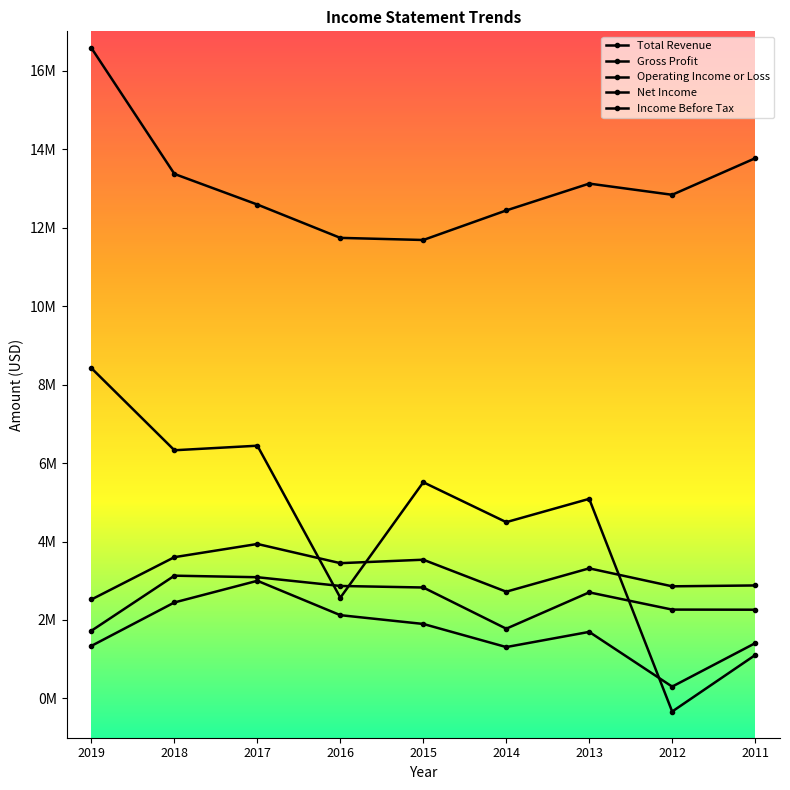

Where is the first local minimum for Net Income?

2014